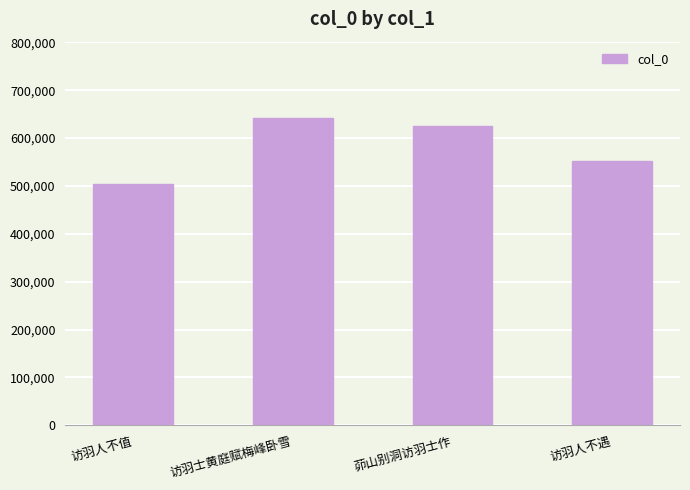

What is the smallest value displayed?

503194